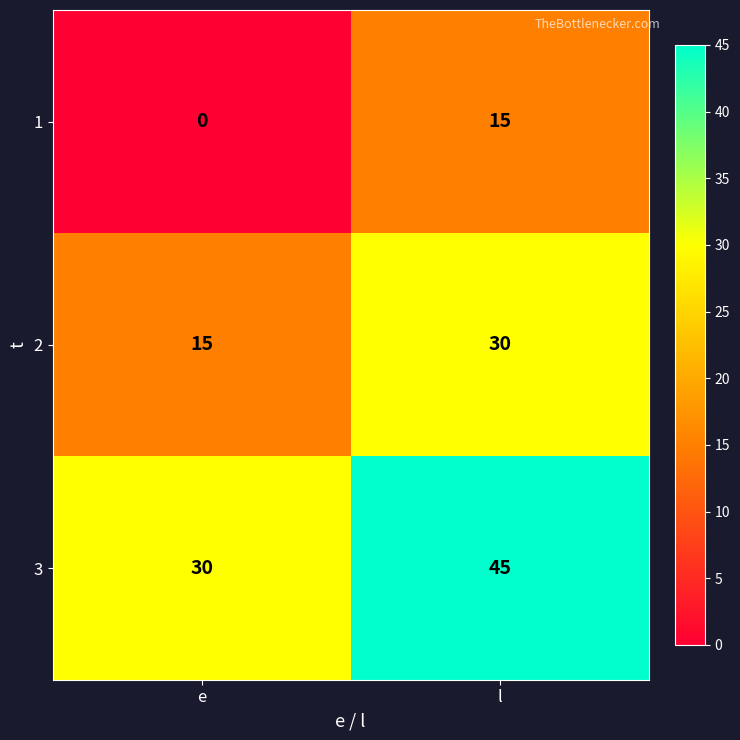

At which category is the sum across all series the highest?

l